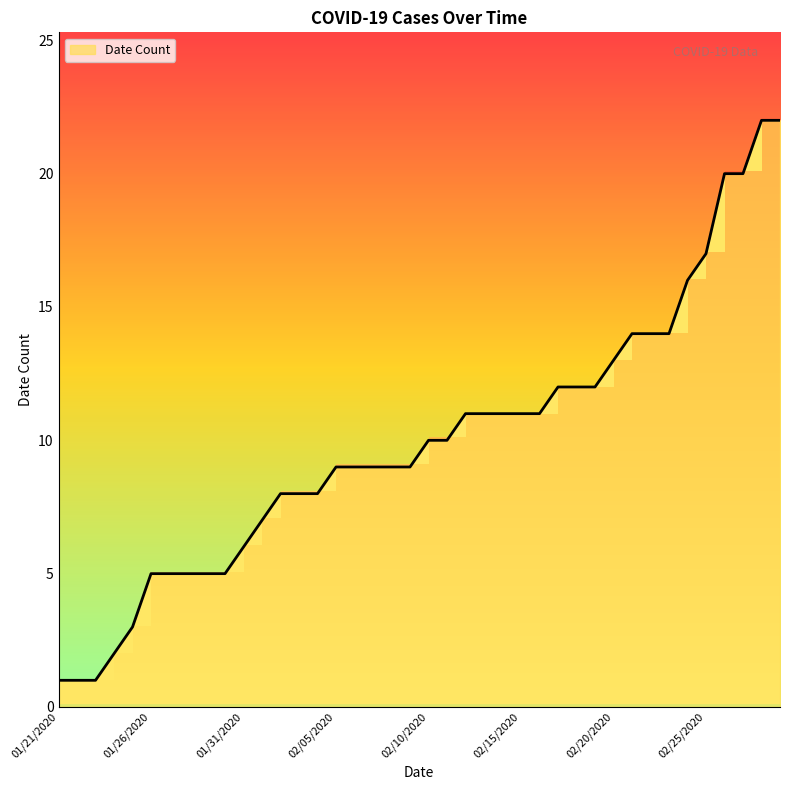

Reading left to right, transcribe all the data shown in this chart.

1	1	1	2	3	5	5	5	5	5	6	7	8	8	8	9	9	9	9	9	10	10	11	11	11	11	11	12	12	12	13	14	14	14	16	17	20	20	22	22